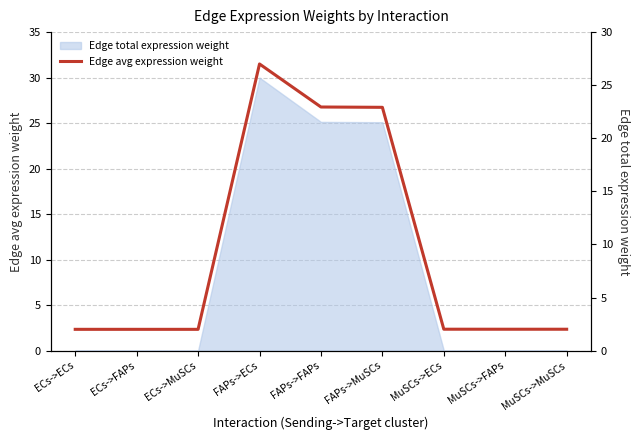

Which has a higher value, MuSCs->ECs or FAPs->FAPs?

FAPs->FAPs